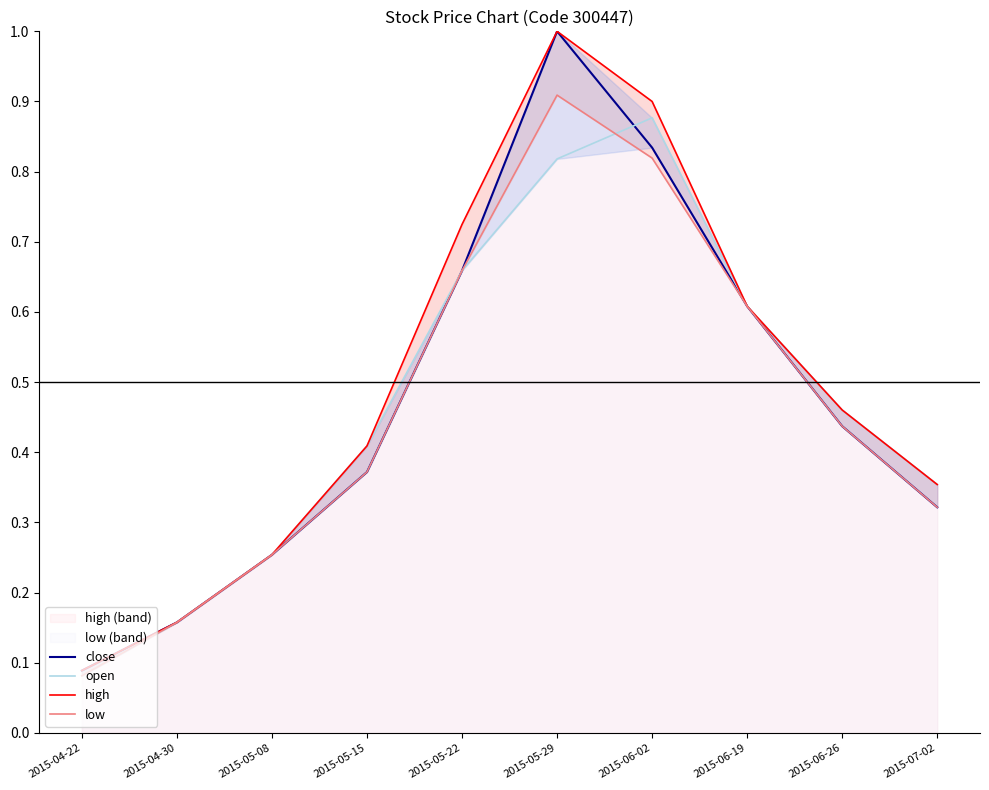

What is the difference between the maximum and second lowest values in the high series?

0.8